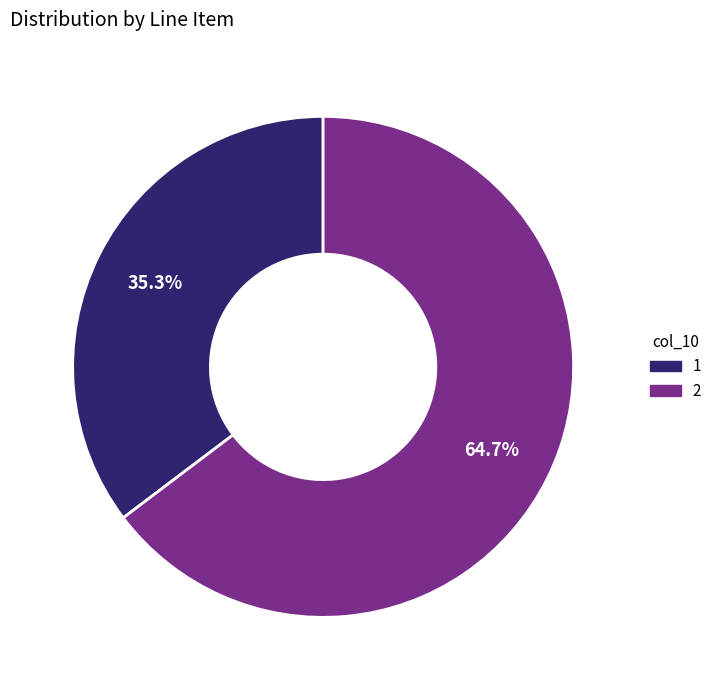

Count the number of slices in the pie.

2